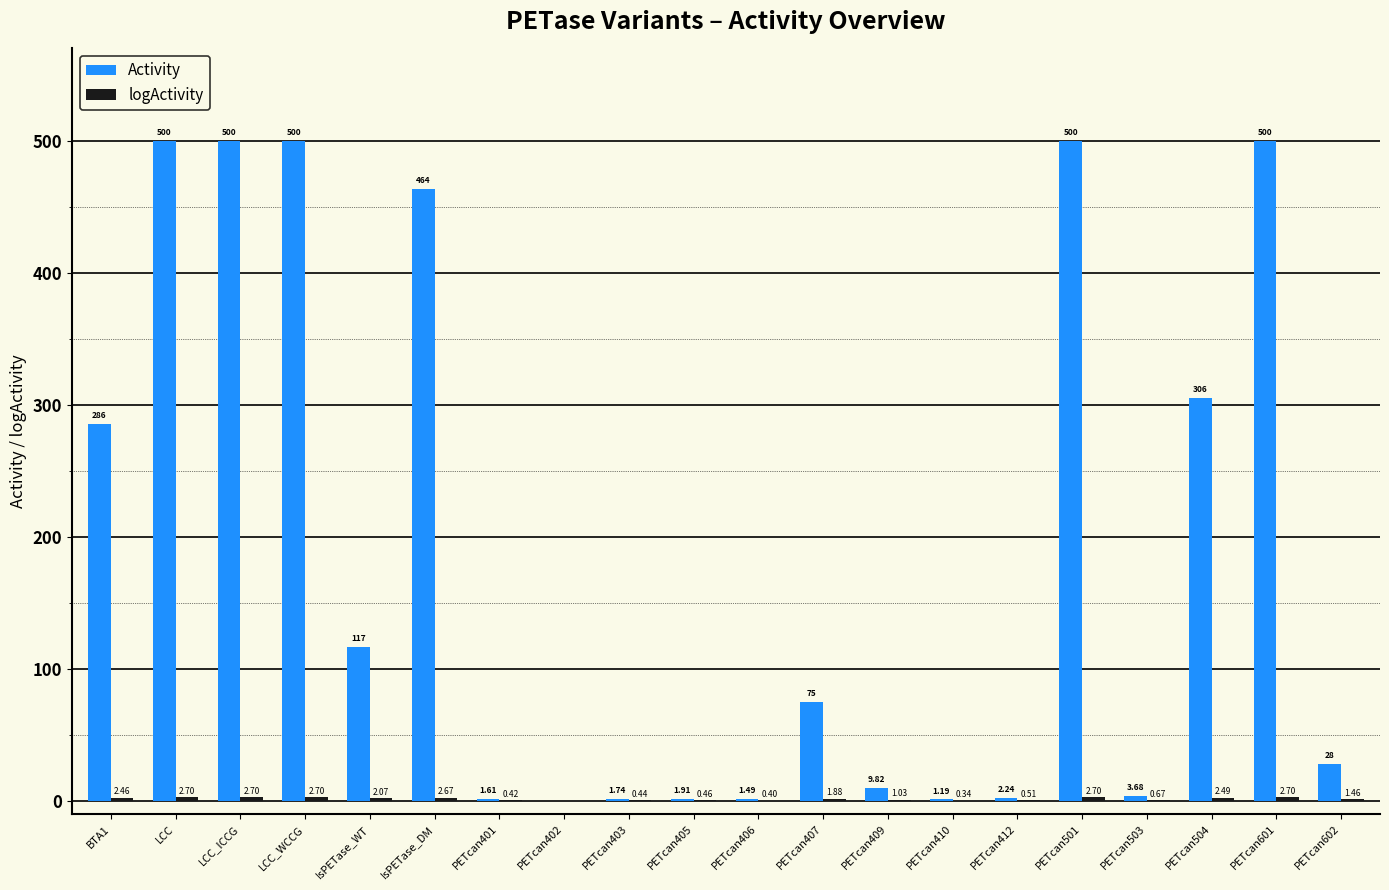

What is the total value across all series at LCC?

502.7